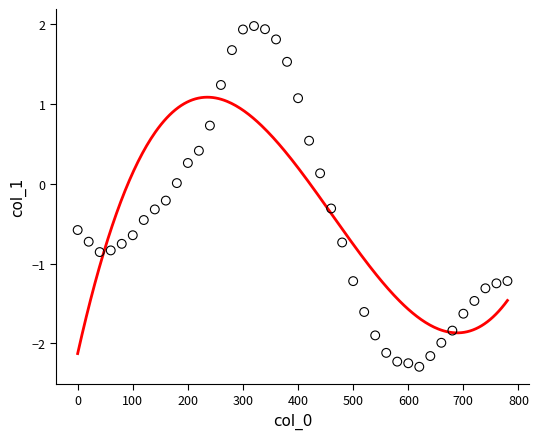

What is the range of Y values (max minus min)?

4.3